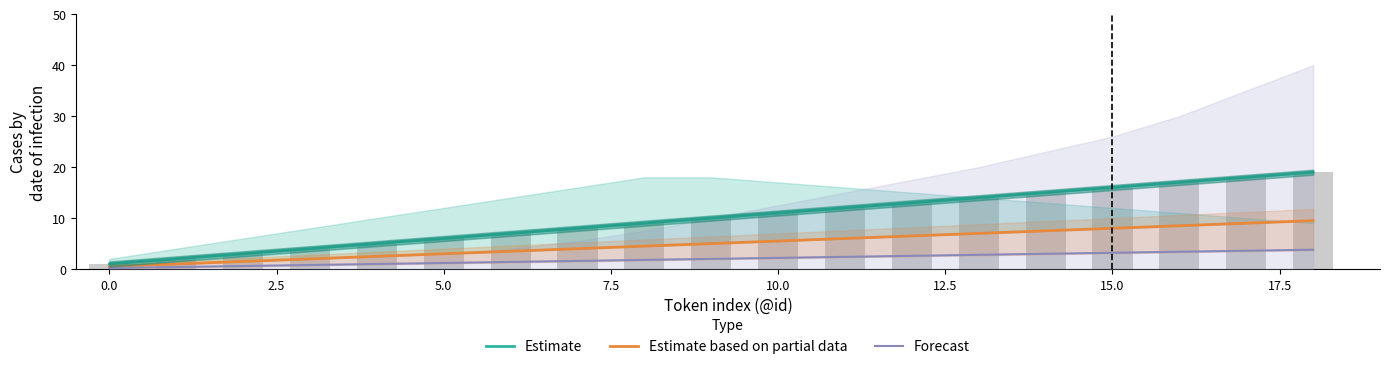

What is the average value of the Estimate based on partial data series?

5.0